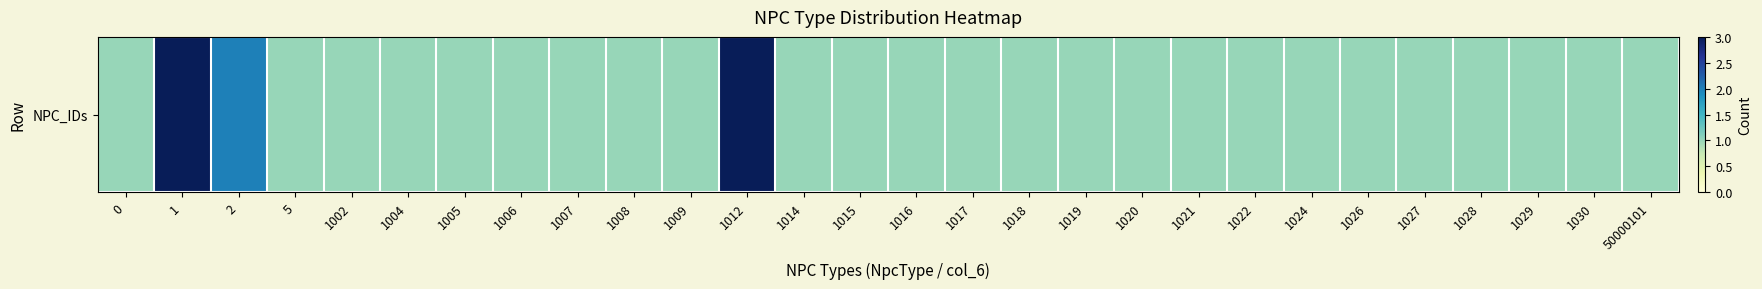

Reading right to left, extract all data points from this chart.

1	1	1	1	1	1	1	1	1	1	1	1	1	1	1	1	3	1	1	1	1	1	1	1	1	2	3	1